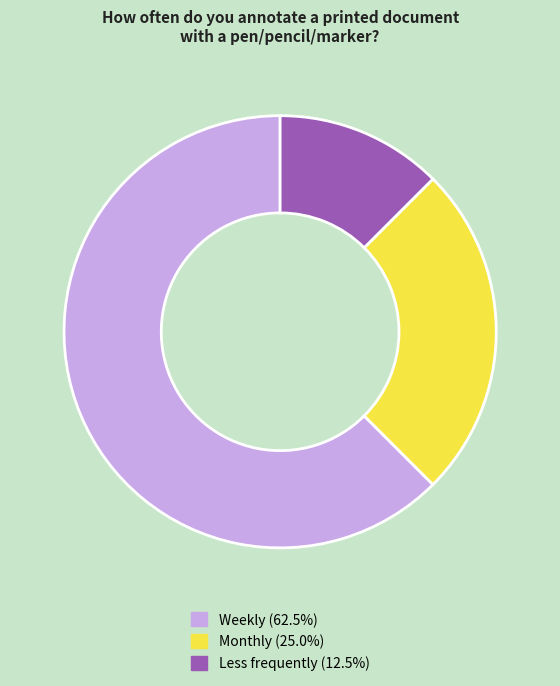

Rank the categories by value from lowest to highest.

Less frequently, Monthly, Weekly